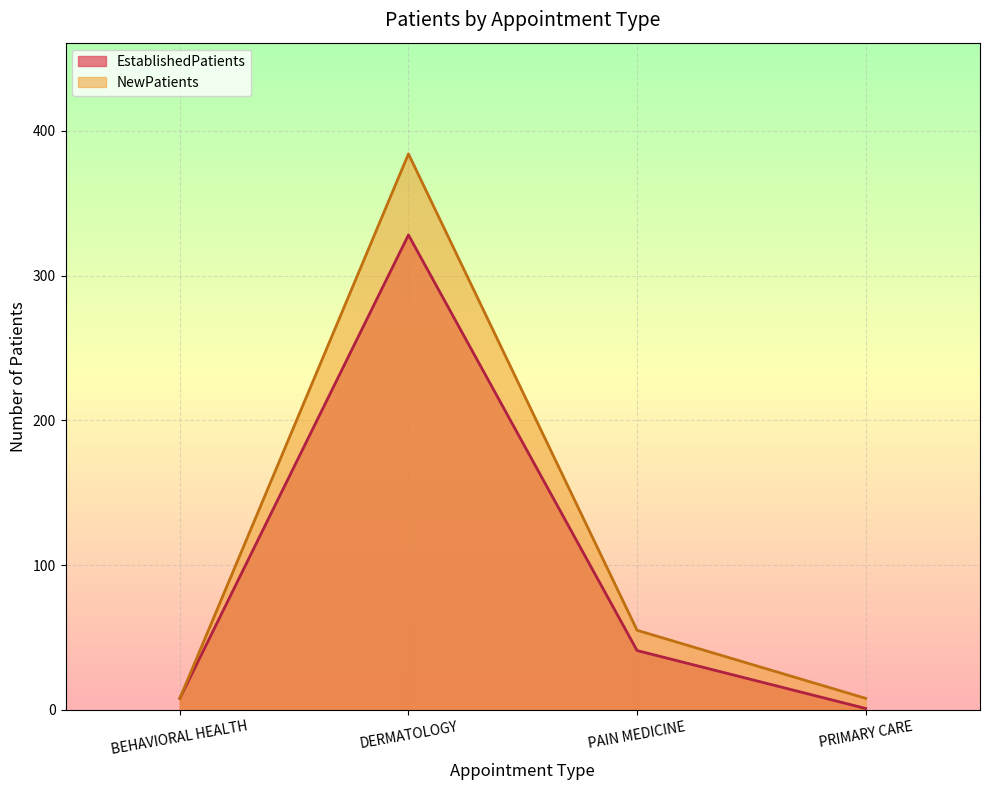

True or false: EstablishedPatients and NewPatients cross at least once.

False